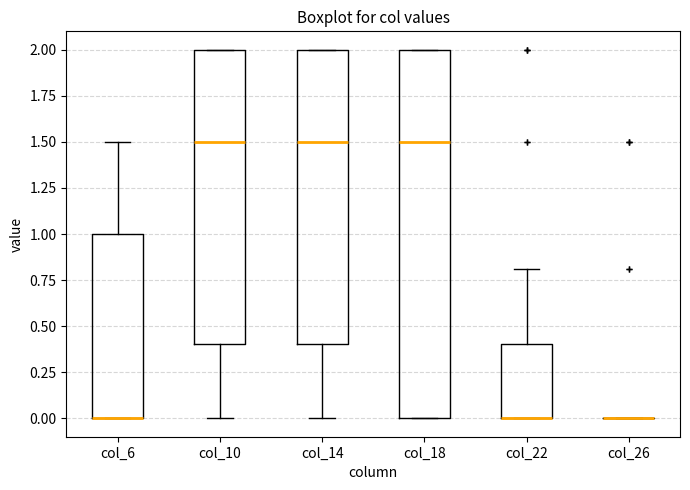

Reading left to right, read every box against the y-axis: the position of its median line, the range the box covers, and the ends of its whiskers. The values are not printed on the chart, so give them approximately, as read against the axis.

col_6: median 0.0 (drawn on the box's lower edge), box 0.0 to 1.0, whiskers 0.0 to 1.5
col_10: median 1.5, box 0.4 to 2.0, whiskers 0.0 to 2.0
col_14: median 1.5, box 0.4 to 2.0, whiskers 0.0 to 2.0
col_18: median 1.5, box 0.0 to 2.0, whiskers 0.0 to 2.0
col_22: median 0.0 (drawn on the box's lower edge), box 0.0 to 0.4, whiskers 0.0 to 0.8
col_26: box collapsed to a line at 0.0, whiskers 0.0 to 0.0